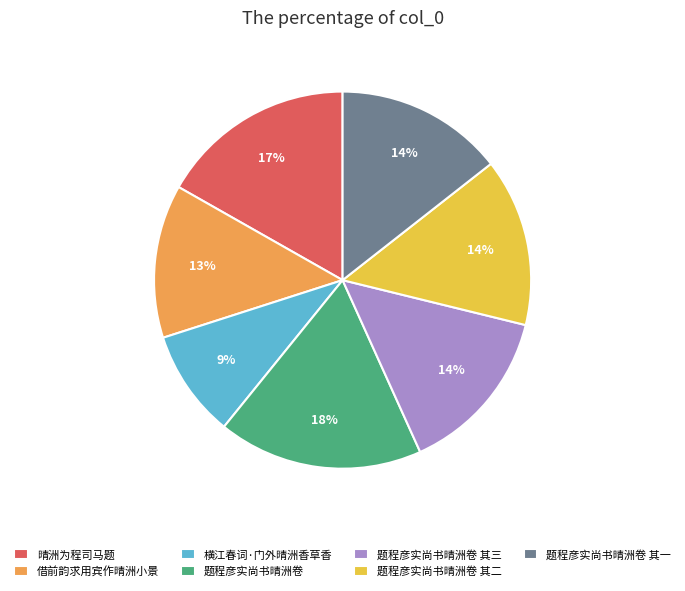

Between 题程彦实尚书晴洲卷 and 题程彦实尚书晴洲卷 其一, which is larger?

题程彦实尚书晴洲卷